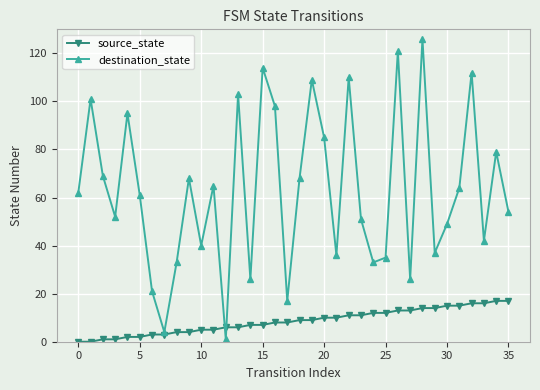

In destination_state, how many points are higher than both neighbors (excluding endpoints)?

12